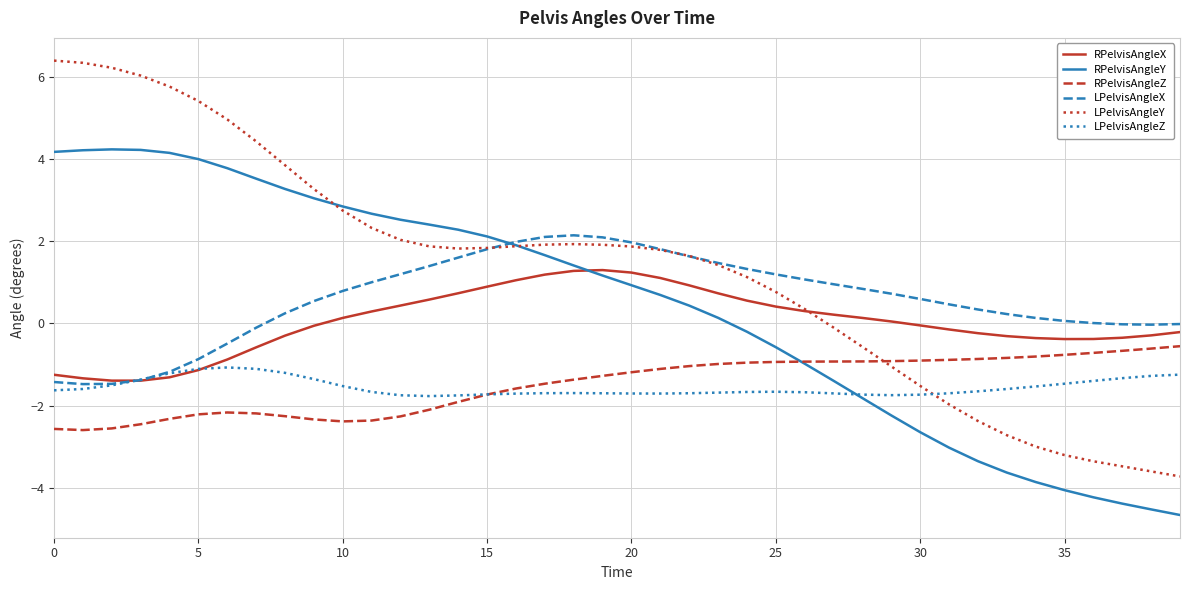

What is the greatest value displayed?

6.4